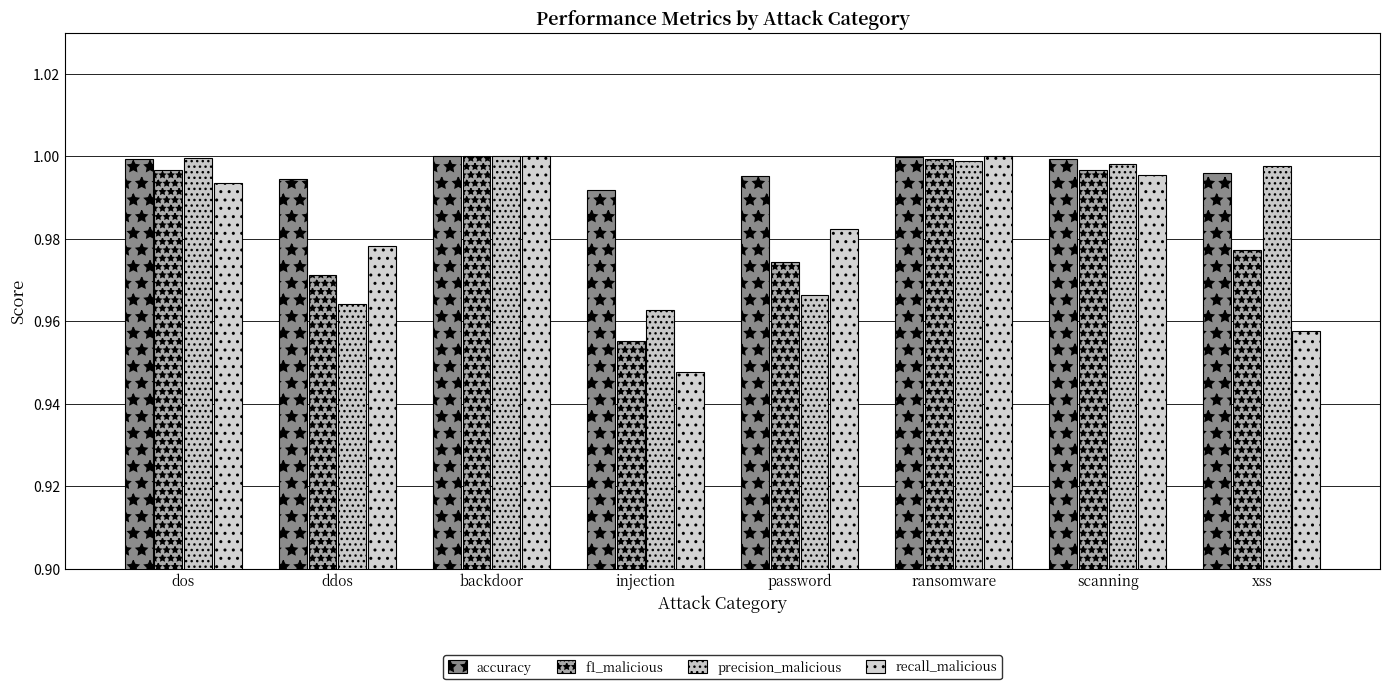

Which has a higher value, password or xss?

xss